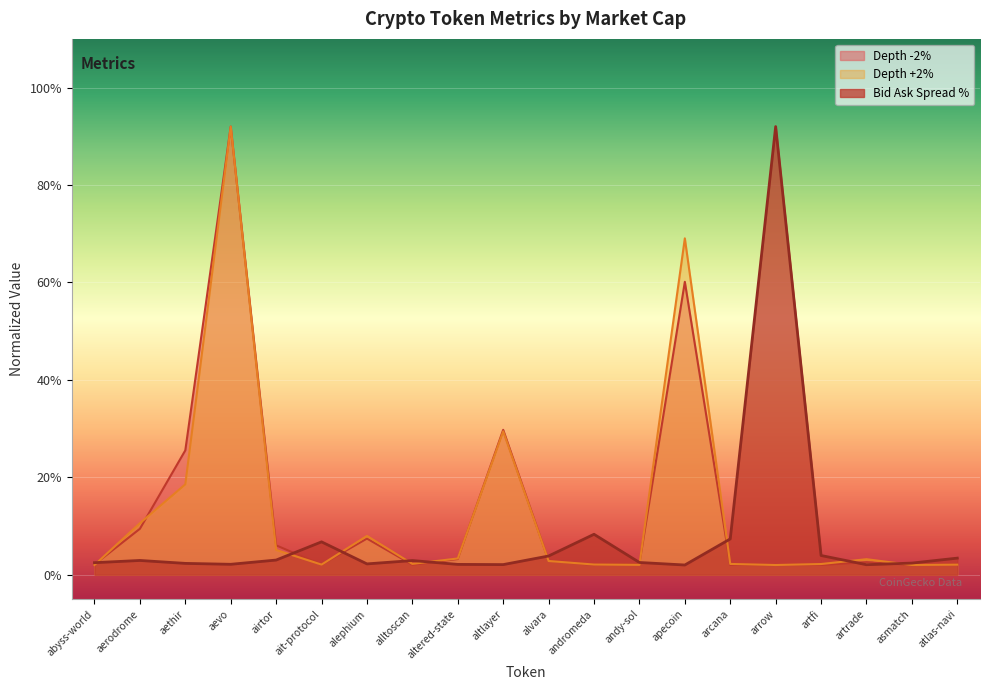

Is it true that Depth +2% (k) equals 35.1 at apecoin?

False